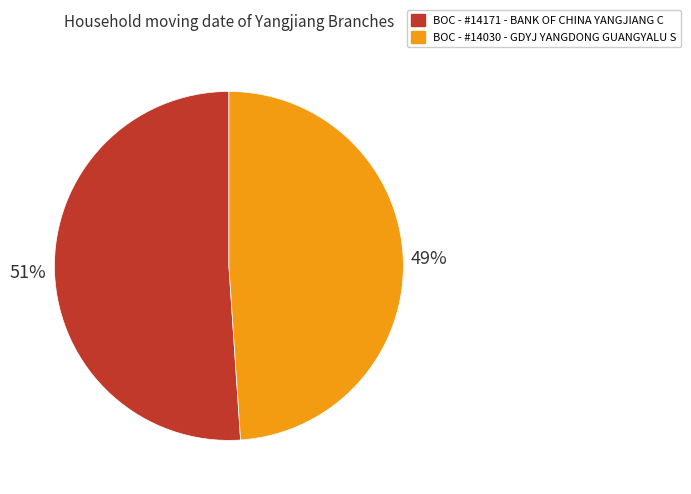

Combined, do BOC - #14030 - GDYJ YANGDONG GUANGYALU S and BOC - #14171 - BANK OF CHINA YANGJIANG C account for over 50%?

Yes